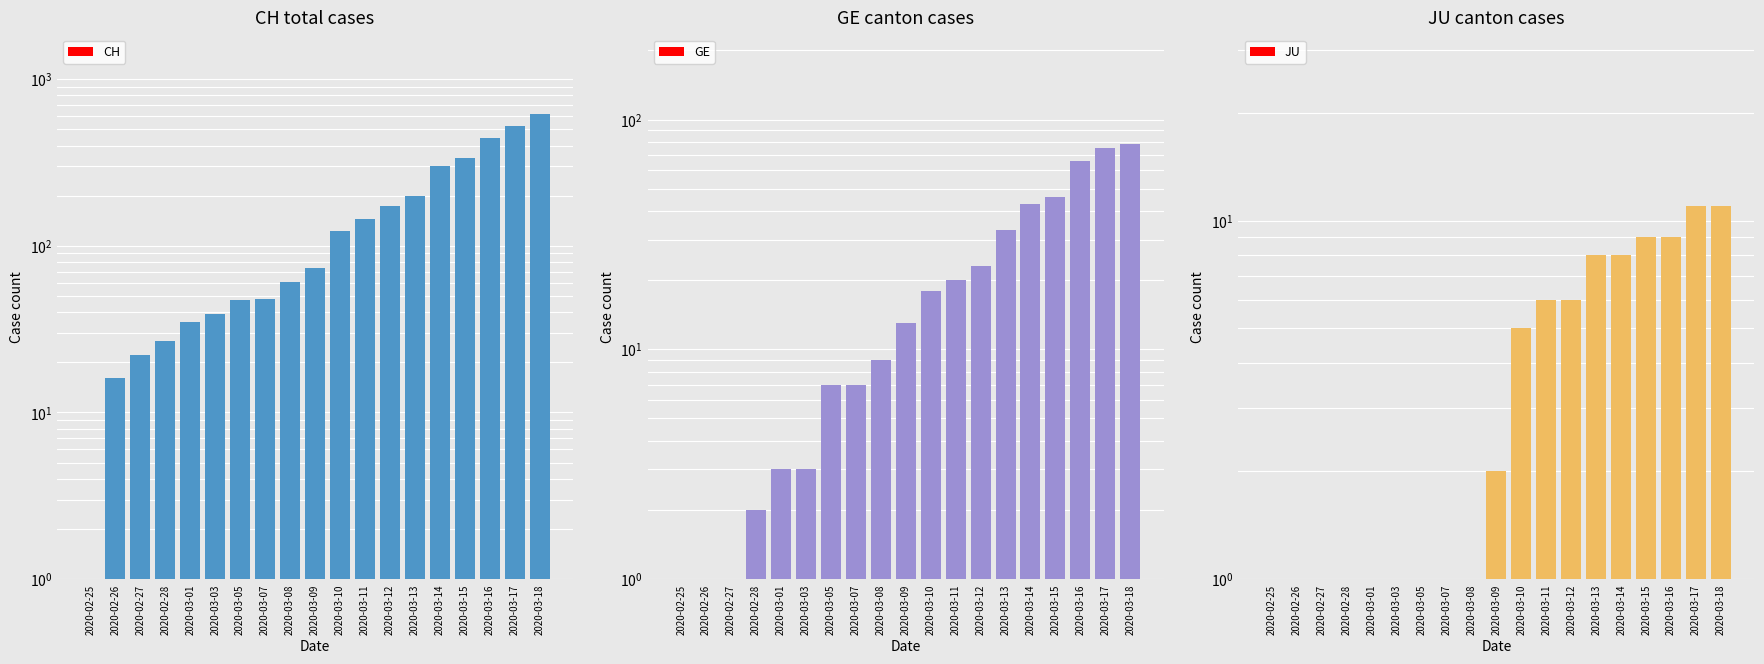

True or false: JU has a value of 1.0 at 2020-02-28.

True